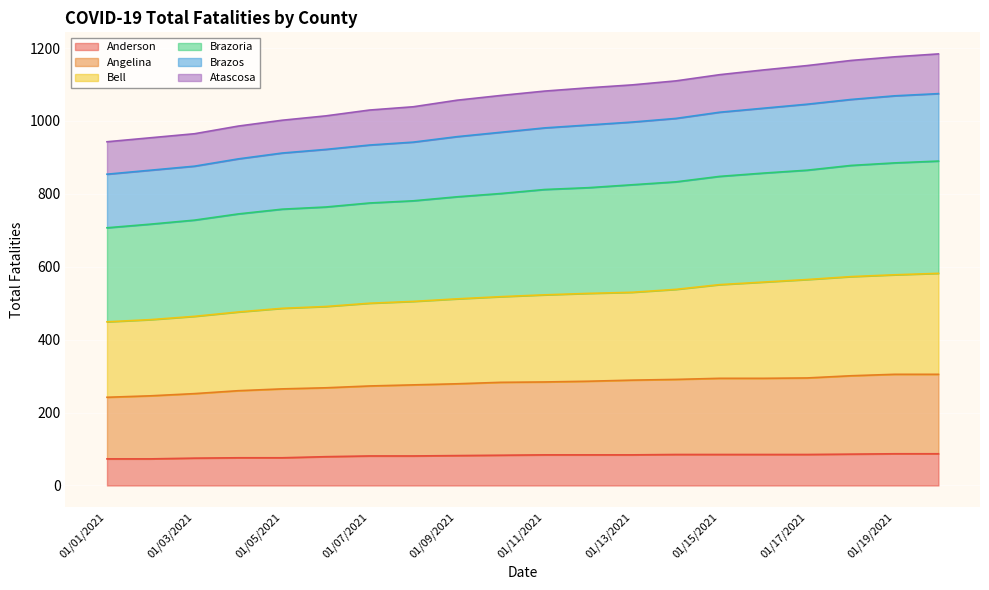

True or false: Brazos has more than 2 points higher than both neighbors.

False